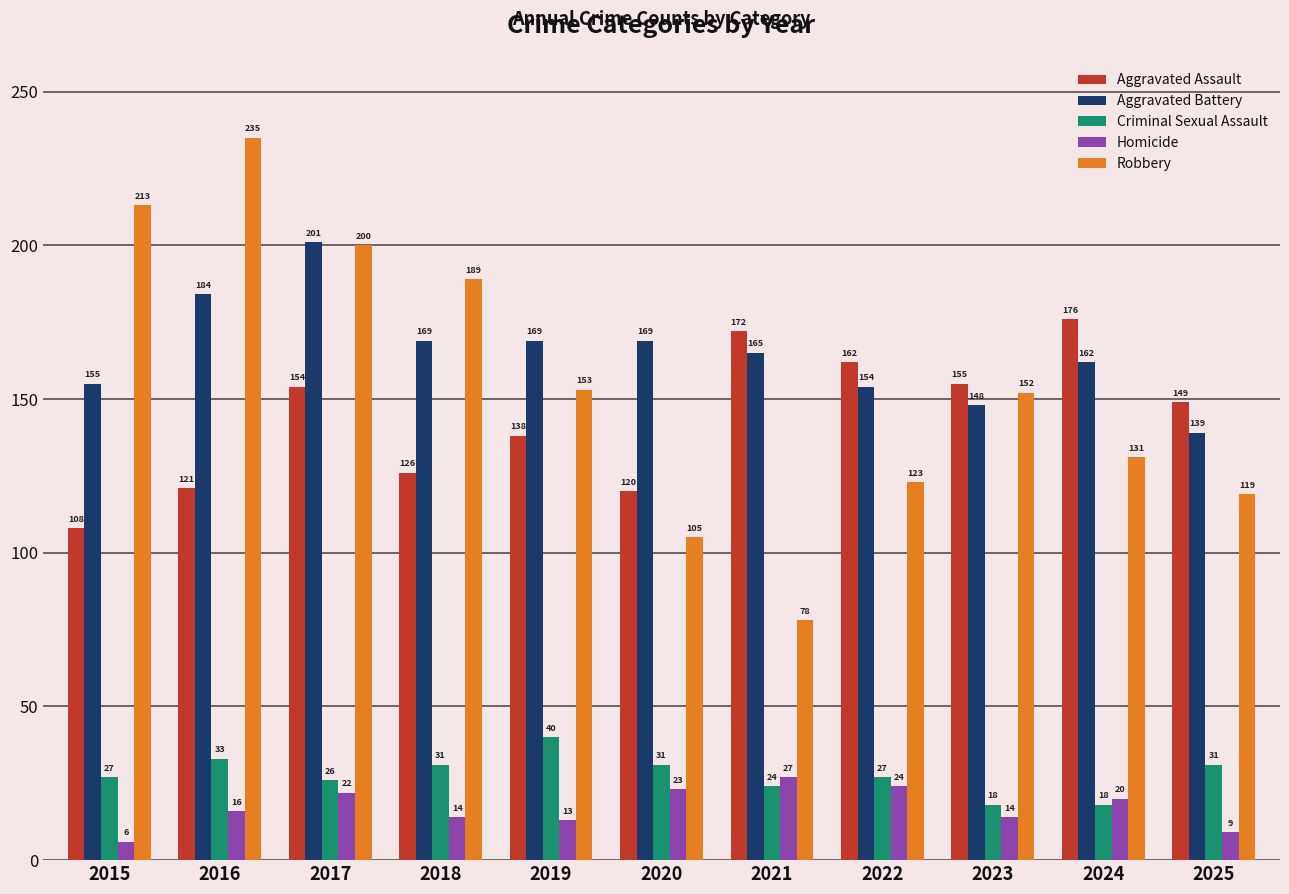

Between 2018 and 2021, which series saw the biggest shift?

Robbery